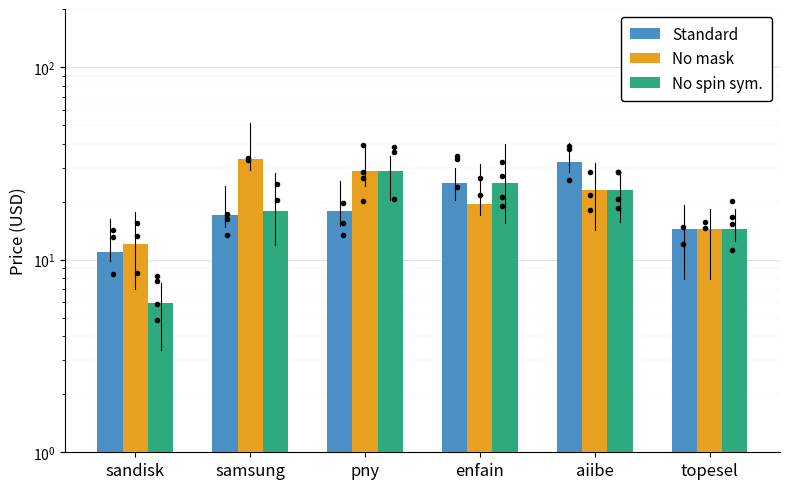

True or false: Standard has a value of 11.0 at sandisk.

True